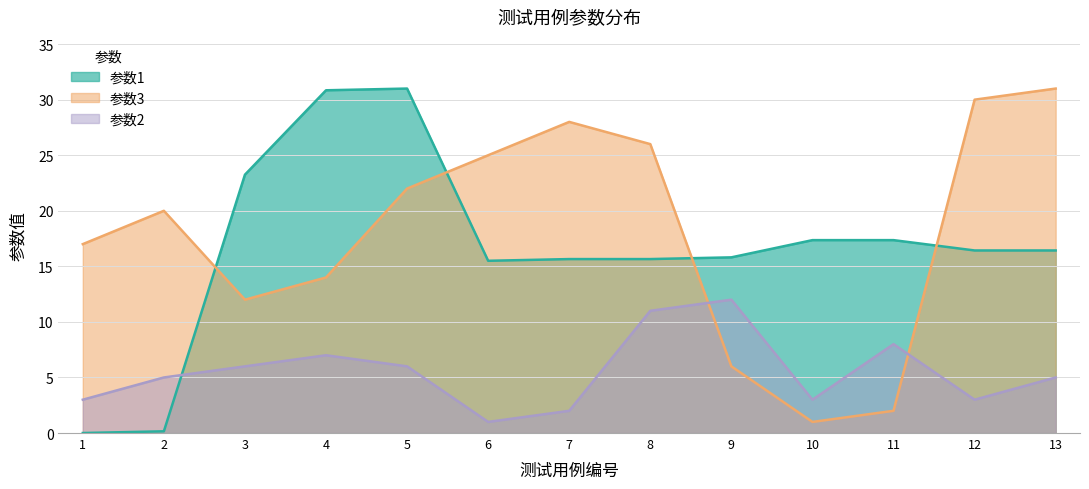

What is the value of the 参数1 point at the 2nd from the left?

0.2